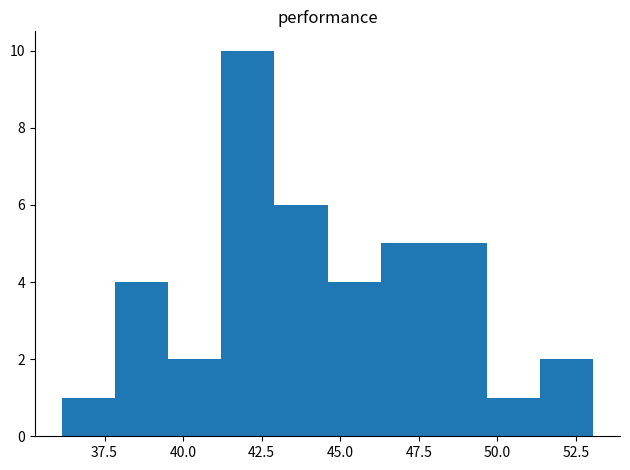

Around what value on the x-axis is the tallest bar? Give the approximate position of its centre, as read against the axis.

42.0